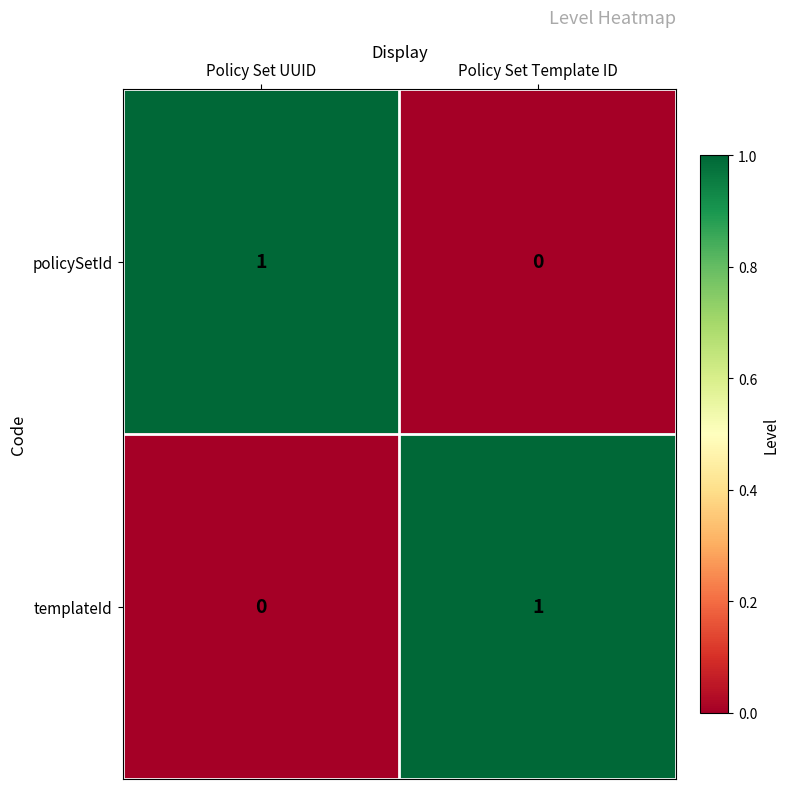

Count the number of data series in this chart.

2